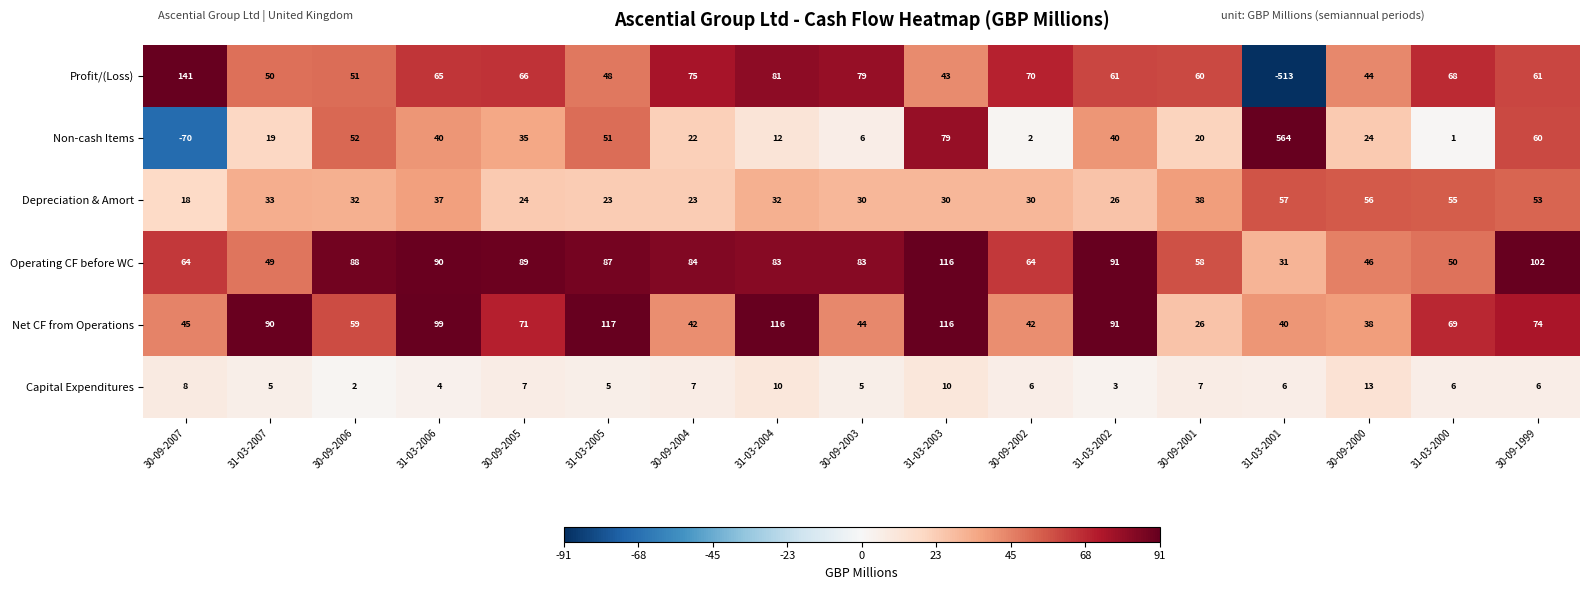

At which label does Profit/(Loss) first exceed 61?

30-09-2007